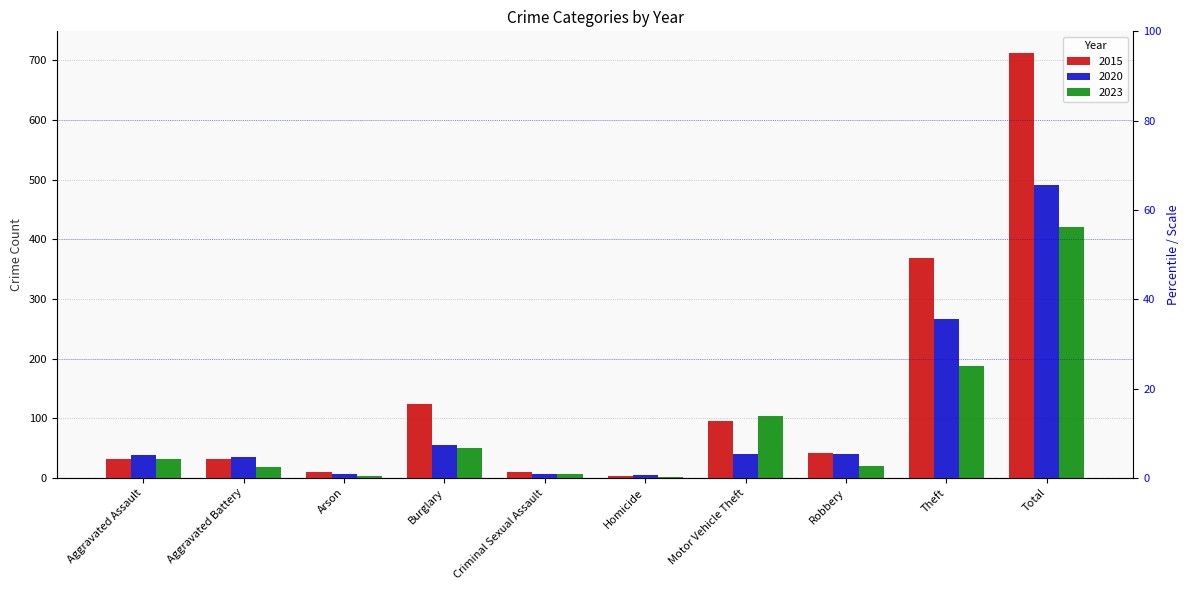

What is the label of the 1st bar from the left?

Aggravated Assault